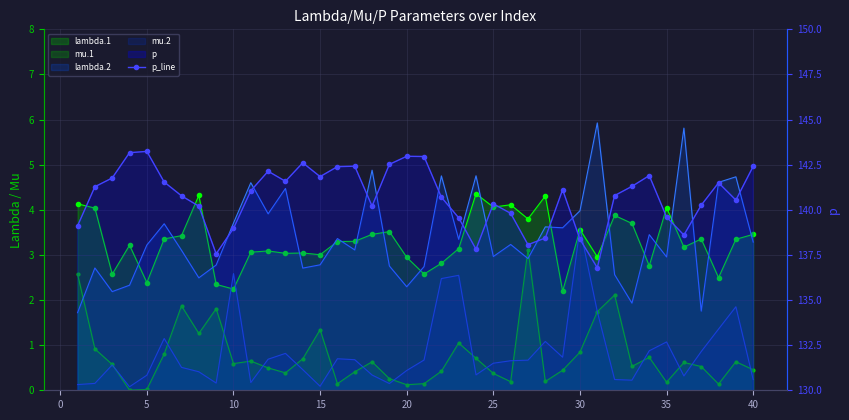

True or false: the data shows 89.3 at 20.

False